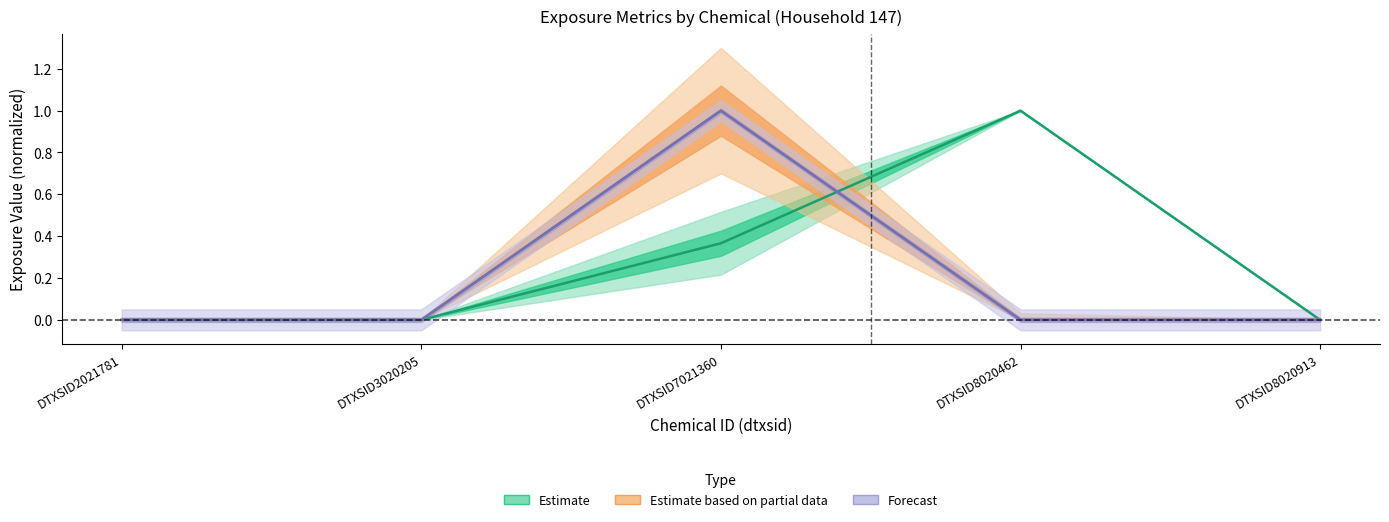

What is the sum of all total.used values?

1.4